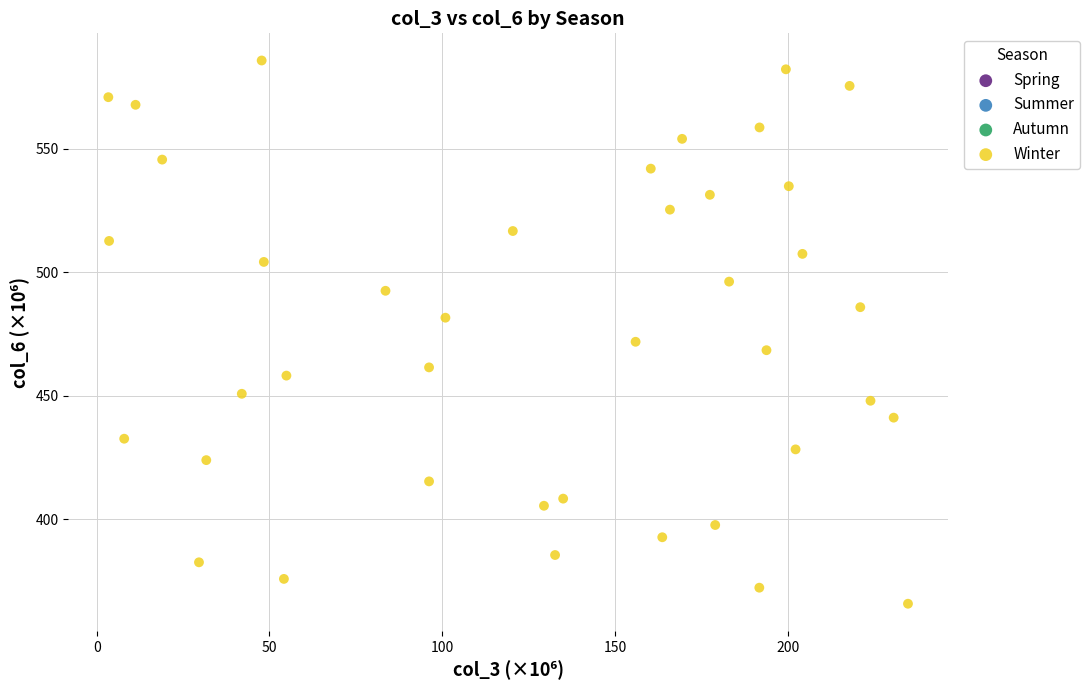

What is the range of Y values (max minus min)?

220.1